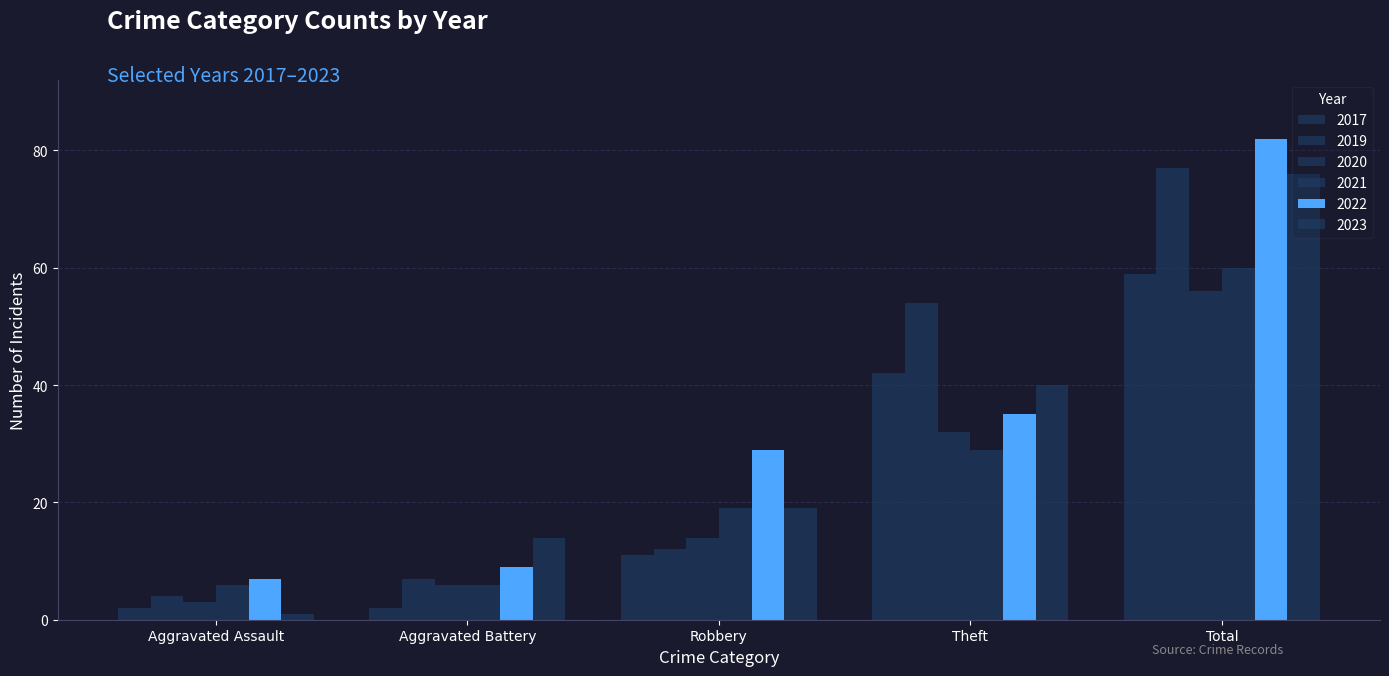

Is the value of 2023 at Total greater than the value of 2017 at Aggravated Battery?

Yes